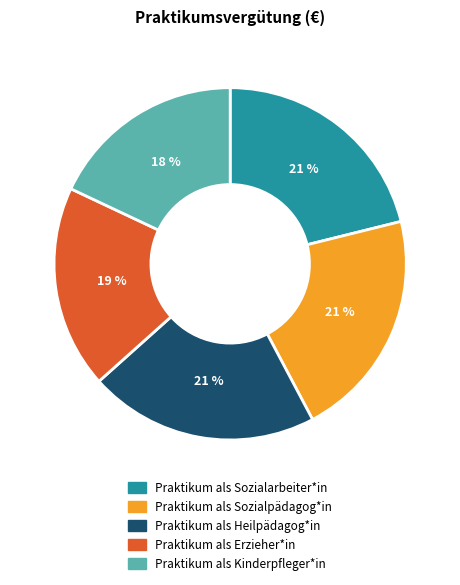

Is there any slice that represents more than half of the pie?

No